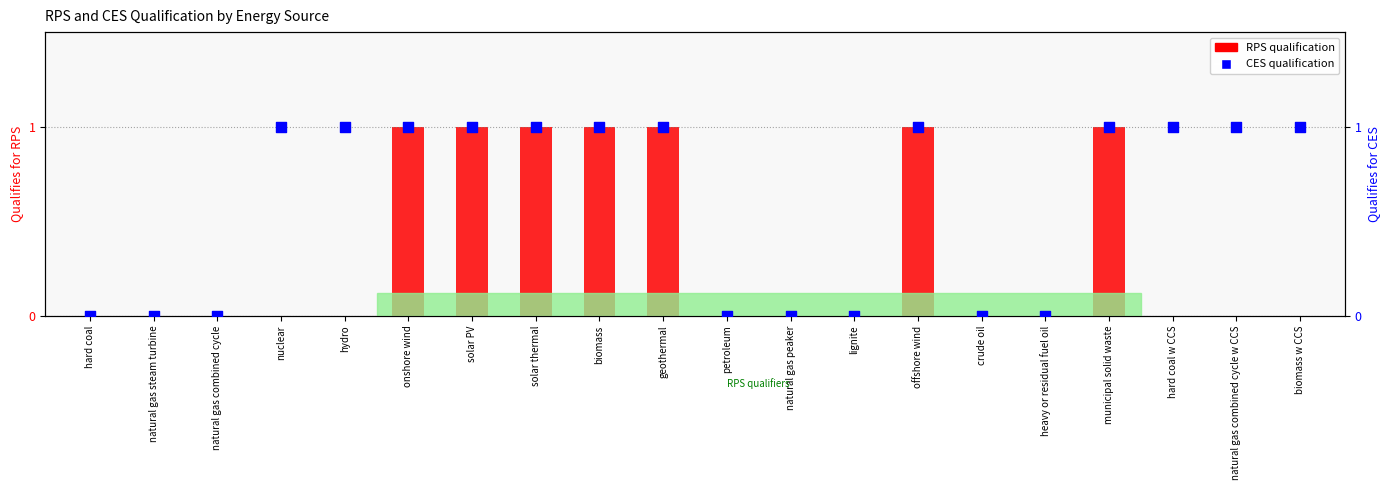

What are all the series names shown in the legend?

RPS, CES